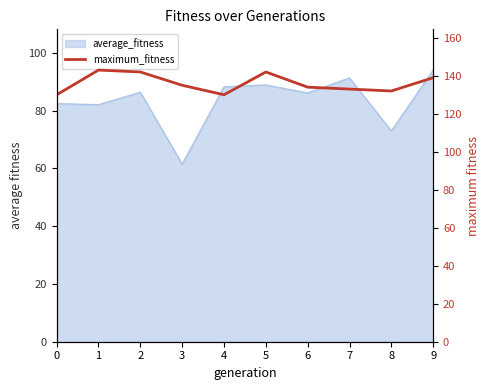

How many lines are shown in the chart?

1